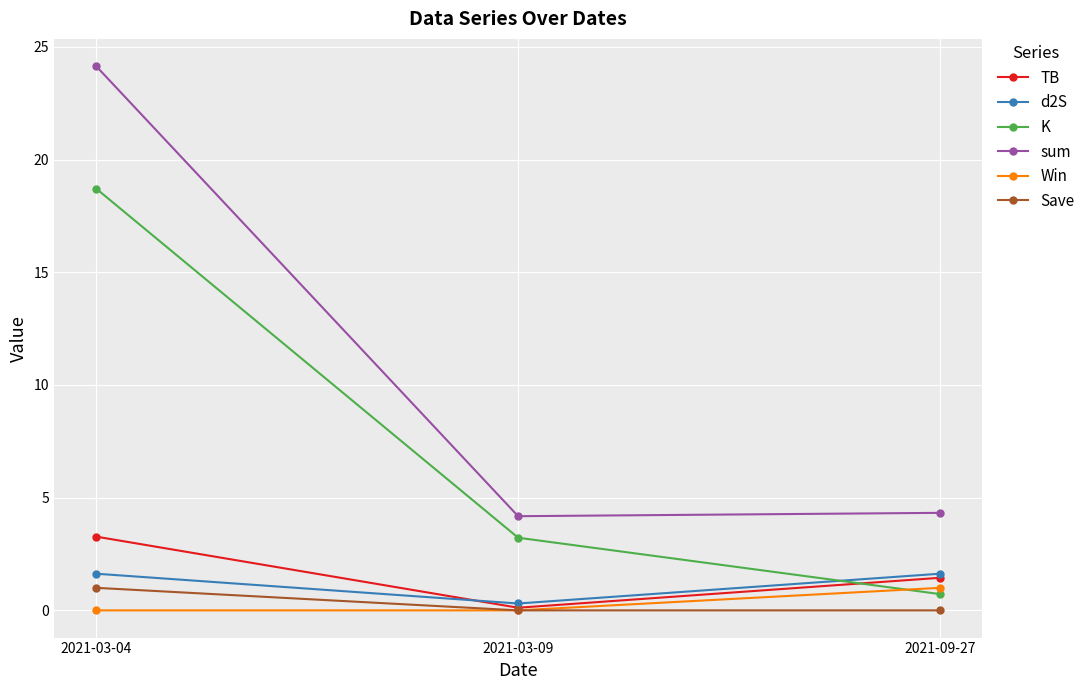

What is the label of the 3rd point from the left?

2021-09-27